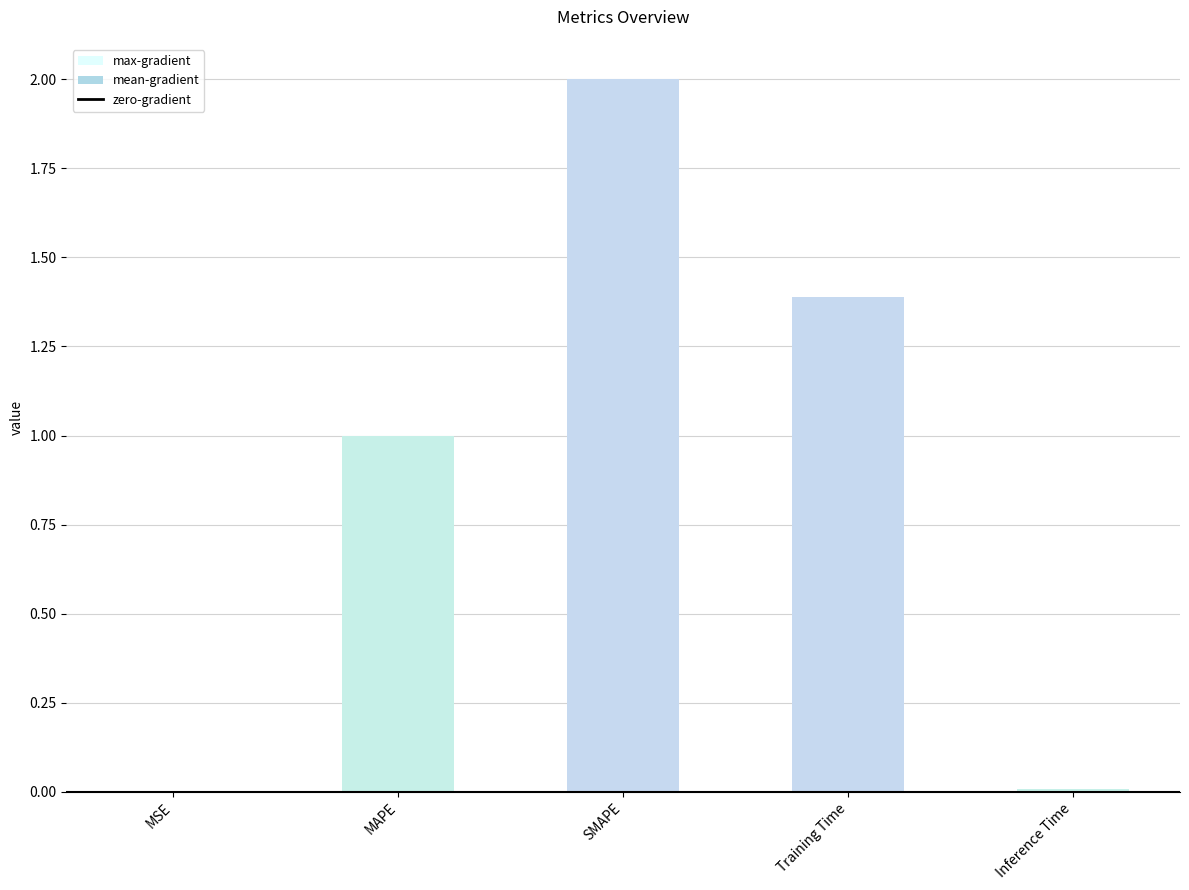

True or false: the data shows 1.4 at Training Time.

True